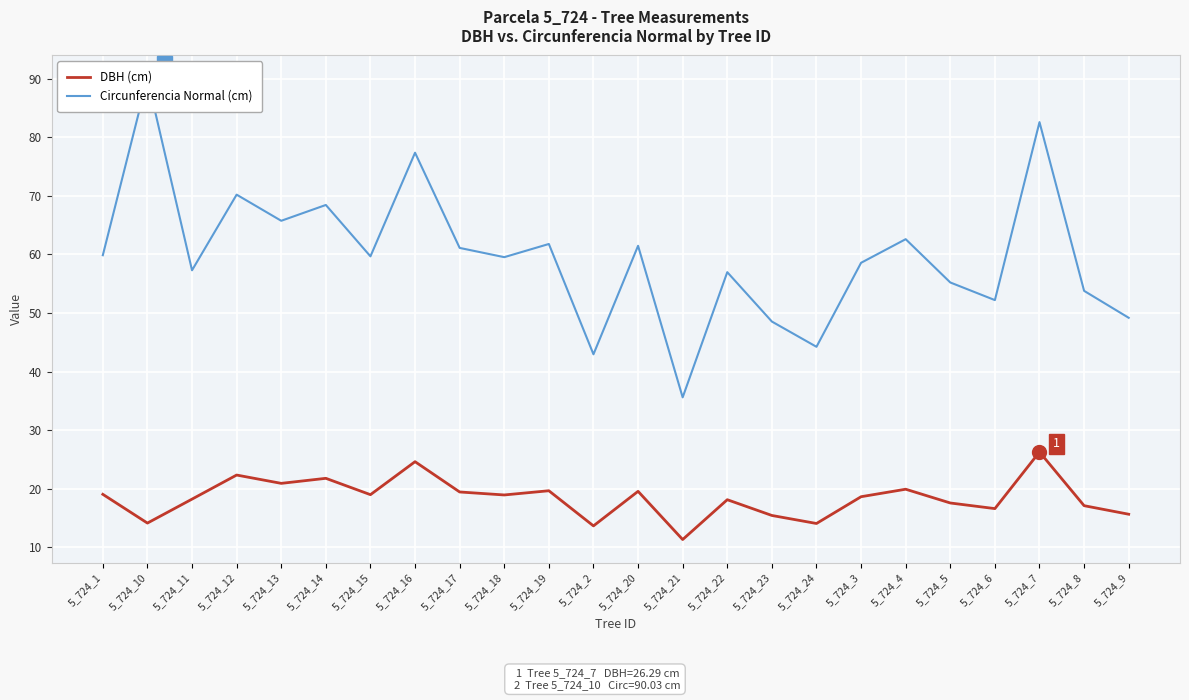

Does the chart display data point markers on the line(s)?

No